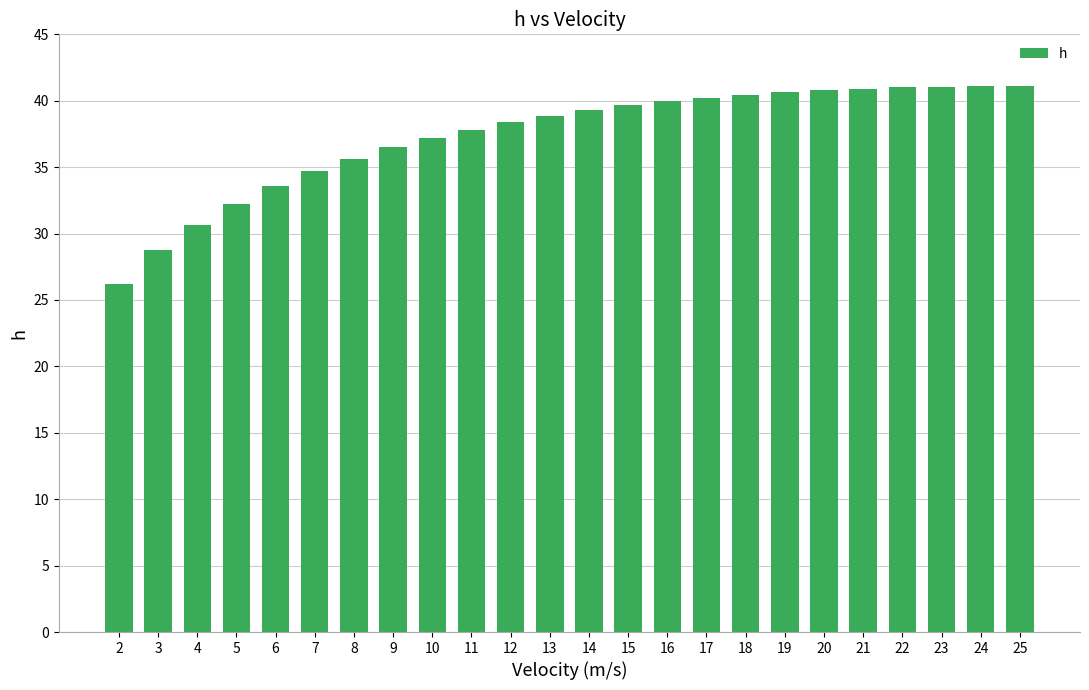

Does the chart contain stacked bars?

No